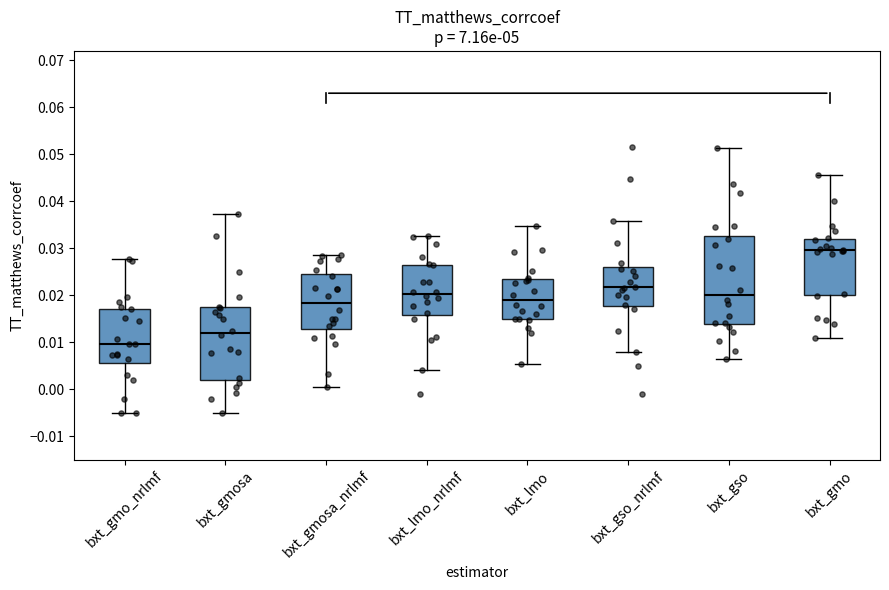

Reading left to right, read every box against the y-axis: the position of its median line, the range the box covers, and the ends of its whiskers. The values are not printed on the chart, so give them approximately, as read against the axis.

bxt_gmo_nrlmf: median 0.010, box 0.006 to 0.017, whiskers -0.005 to 0.028
bxt_gmosa: median 0.012, box 0.002 to 0.017, whiskers -0.005 to 0.037
bxt_gmosa_nrlmf: median 0.018, box 0.013 to 0.024, whiskers 0.000 to 0.029
bxt_lmo_nrlmf: median 0.020, box 0.016 to 0.027, whiskers 0.004 to 0.033
bxt_lmo: median 0.019, box 0.015 to 0.023, whiskers 0.005 to 0.035
bxt_gso_nrlmf: median 0.022, box 0.018 to 0.026, whiskers 0.008 to 0.036
bxt_gso: median 0.020, box 0.014 to 0.033, whiskers 0.006 to 0.051
bxt_gmo: median 0.030, box 0.020 to 0.032, whiskers 0.011 to 0.046